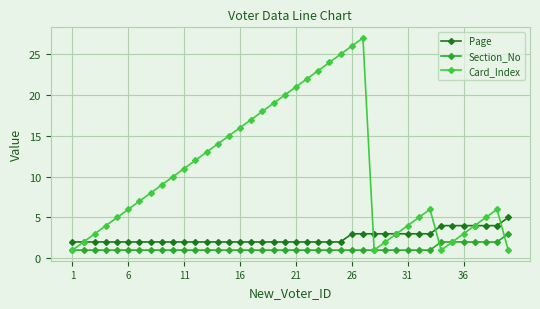

Reading right to left, extract all data points from this chart.

Page: 5	4	4	4	4	4	4	3	3	3	3	3	3	3	3	2	2	2	2	2	2	2	2	2	2	2	2	2	2	2	2	2	2	2	2	2	2	2	2	2
Section_No: 3	2	2	2	2	2	2	1	1	1	1	1	1	1	1	1	1	1	1	1	1	1	1	1	1	1	1	1	1	1	1	1	1	1	1	1	1	1	1	1
Card_Index: 1	6	5	4	3	2	1	6	5	4	3	2	1	27	26	25	24	23	22	21	20	19	18	17	16	15	14	13	12	11	10	9	8	7	6	5	4	3	2	1